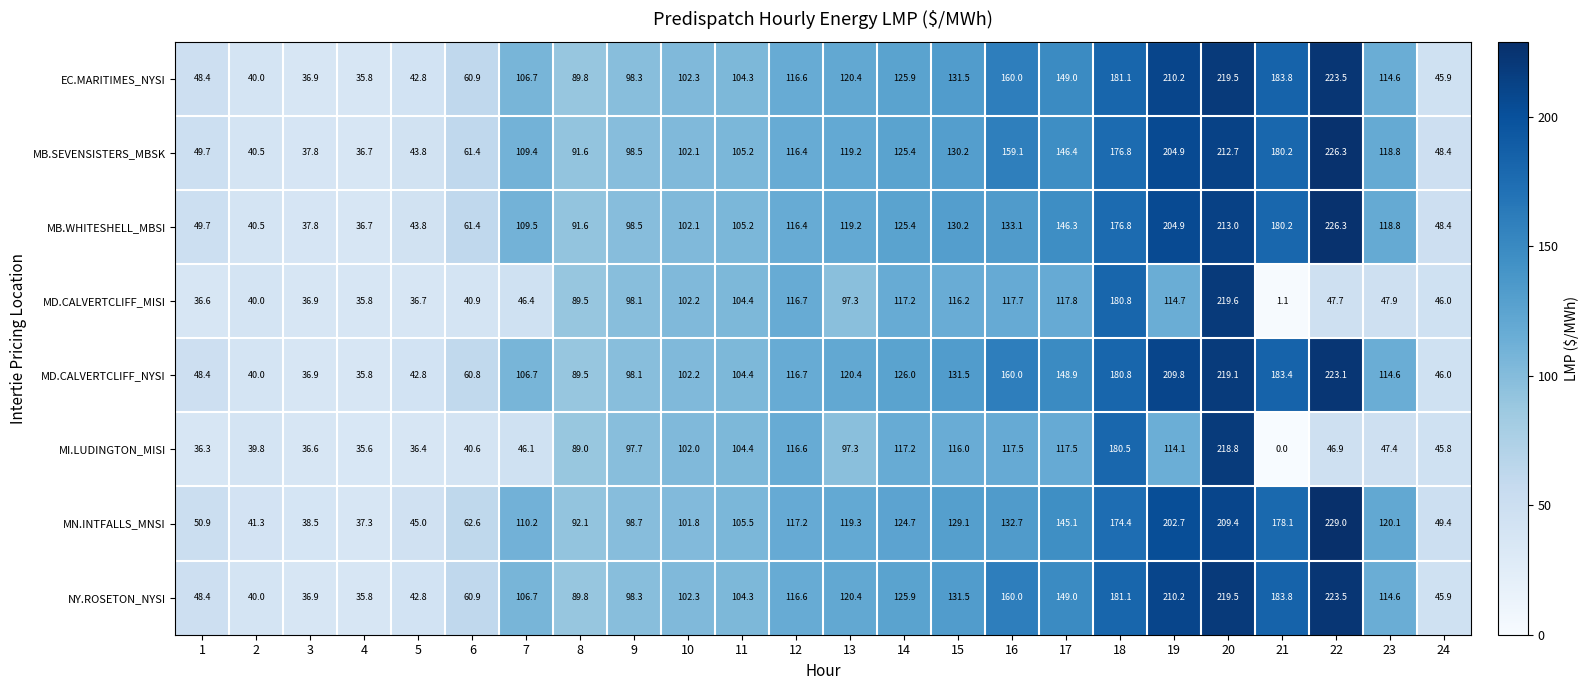

What is the spread (max minus min) of values at 24?

3.6